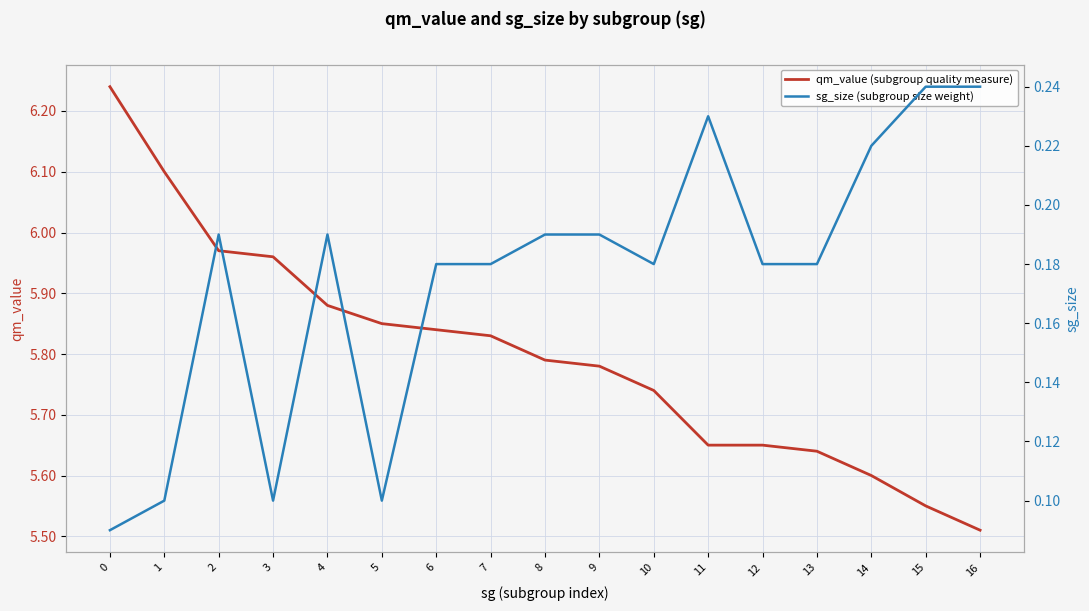

True or false: sg_size (subgroup size weight) and qm_value (subgroup quality measure) cross at least once.

False